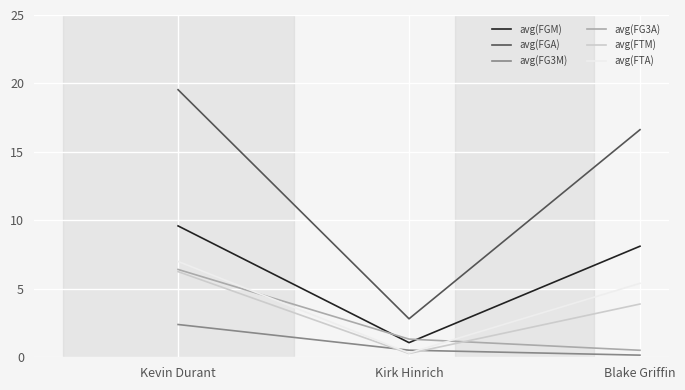

Is the value of avg(FTM) at Kevin Durant greater than the value of avg(FGM) at Kirk Hinrich?

Yes